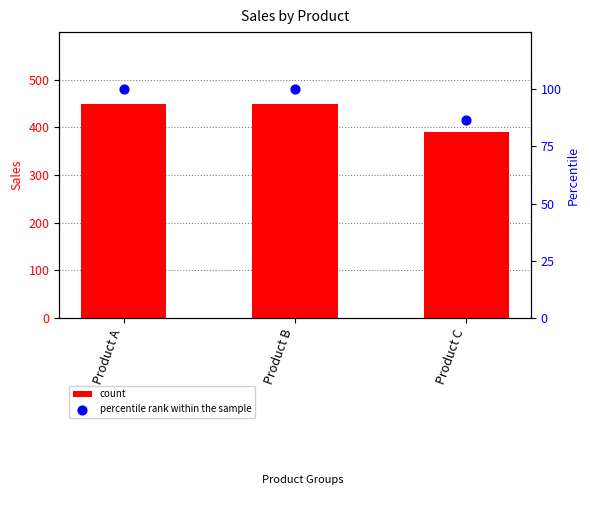

Which series has the largest total across all categories?

count